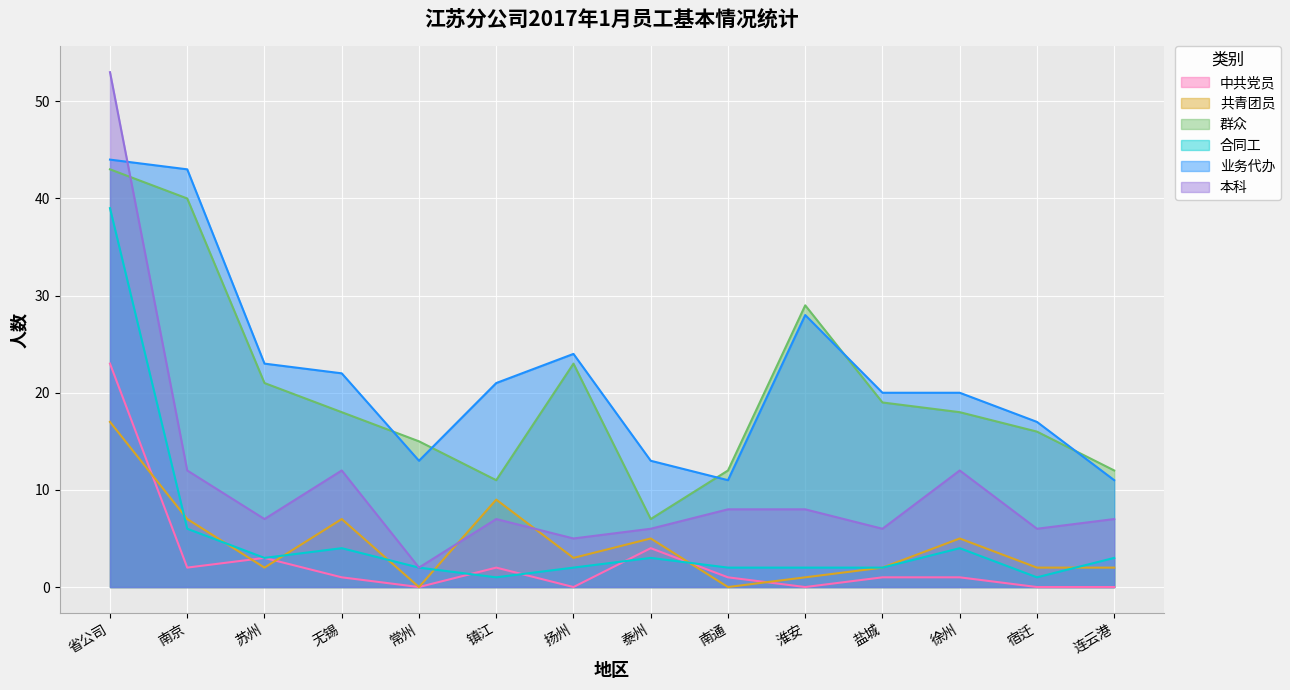

What is the value of the 本科 point at the 10th from the left?

8